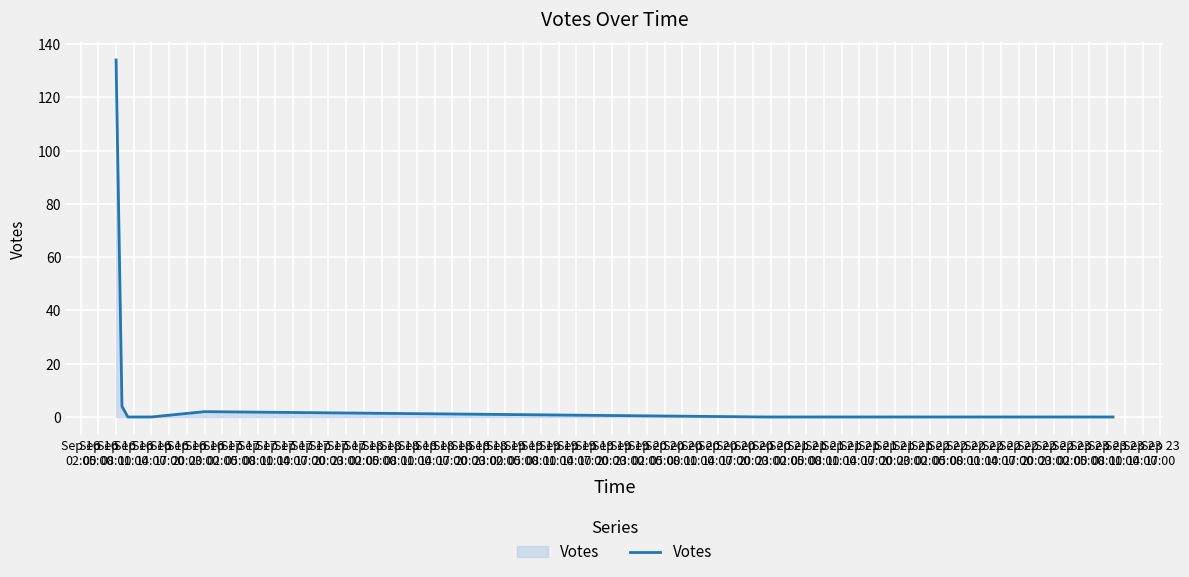

What is the sum of all values?

140